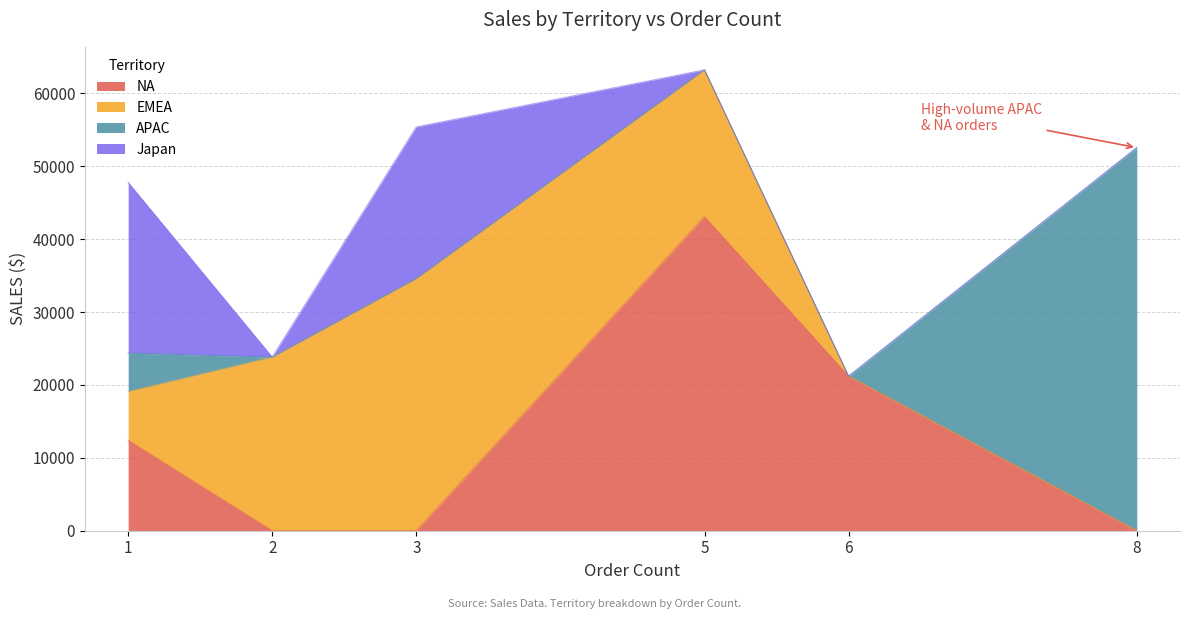

At which category is the sum across all series the highest?

5